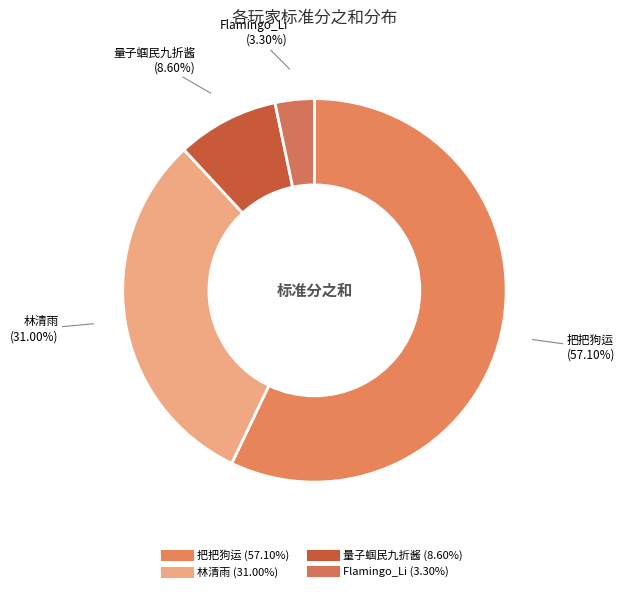

How many slices are in this pie chart?

4